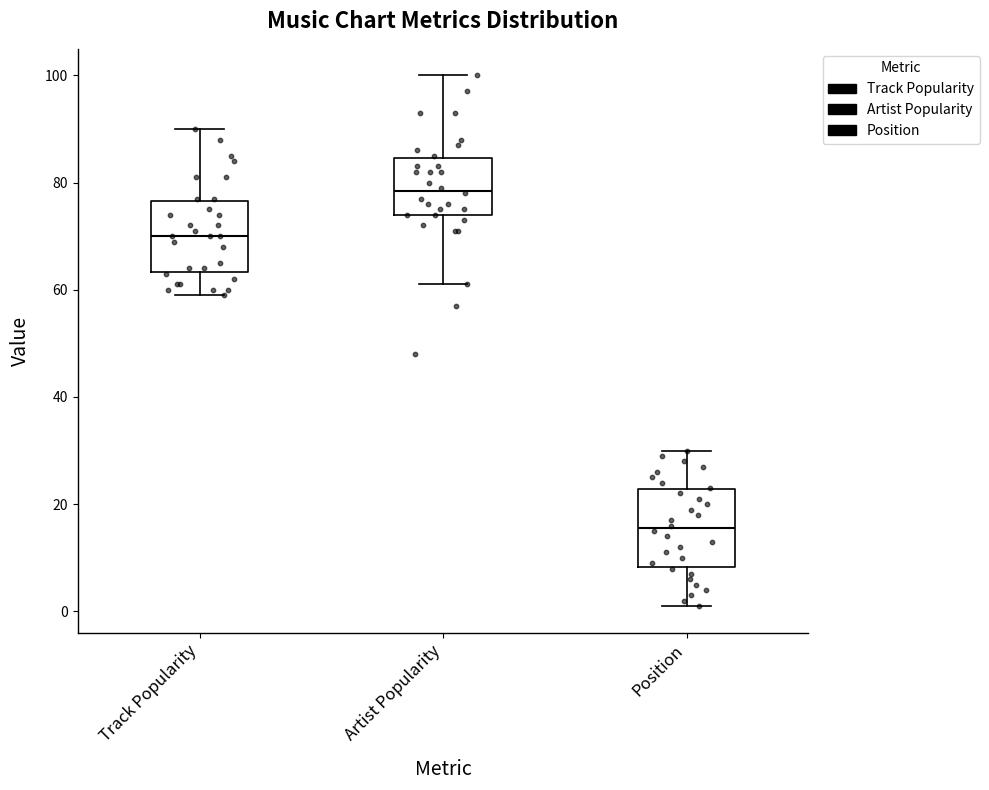

Which box has the lowest median line?

Position